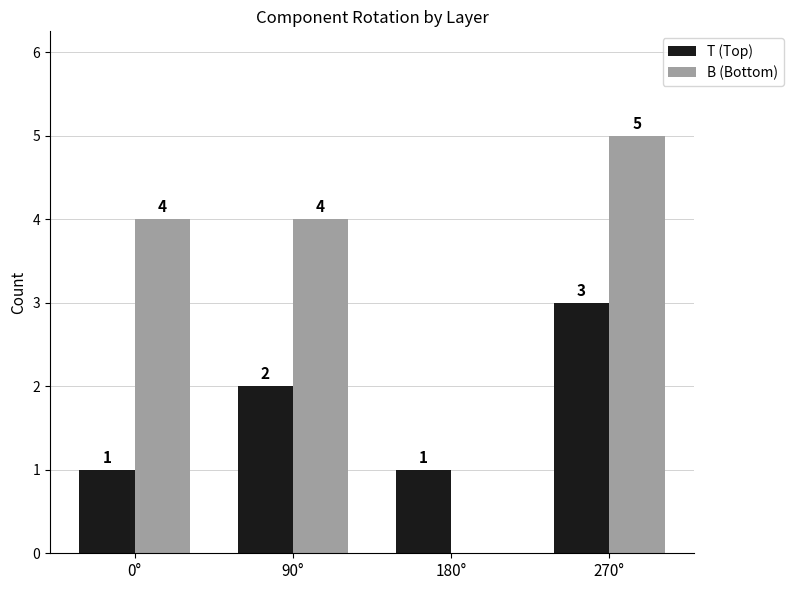

At which category is the sum across all series the highest?

270°